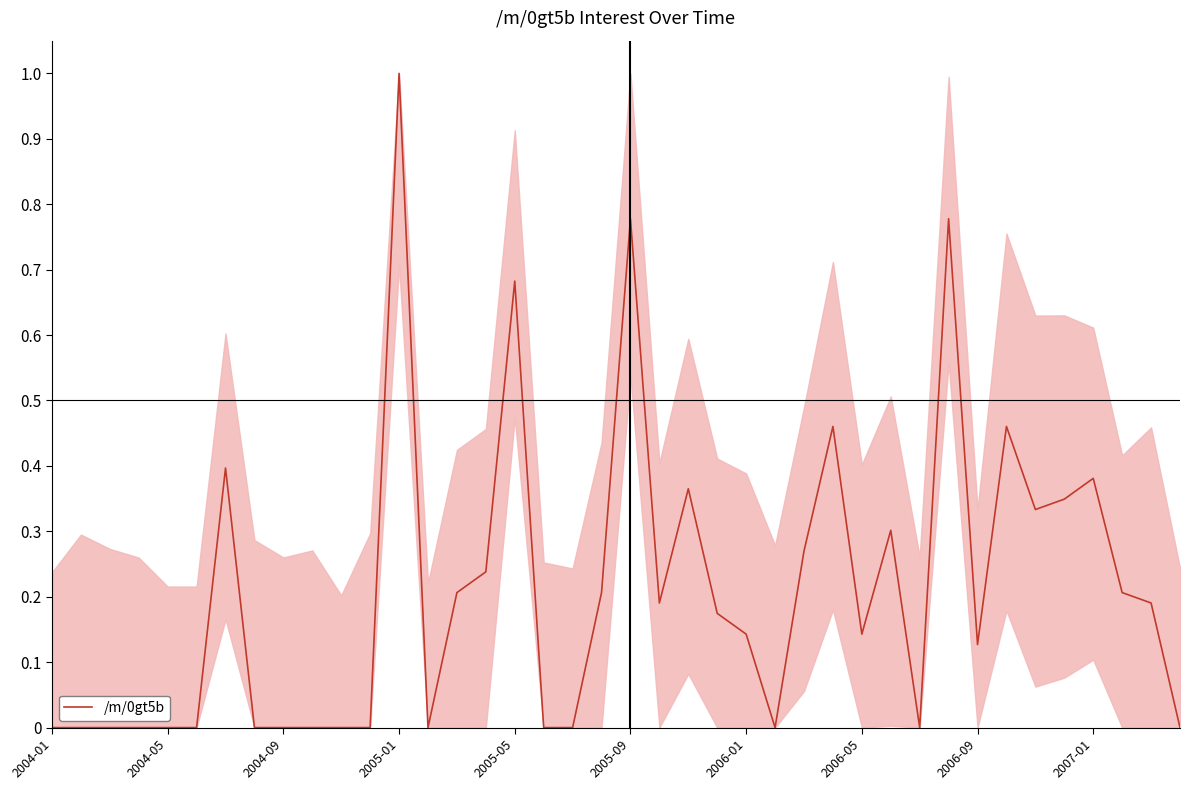

What is the maximum value shown in the chart?

1.0